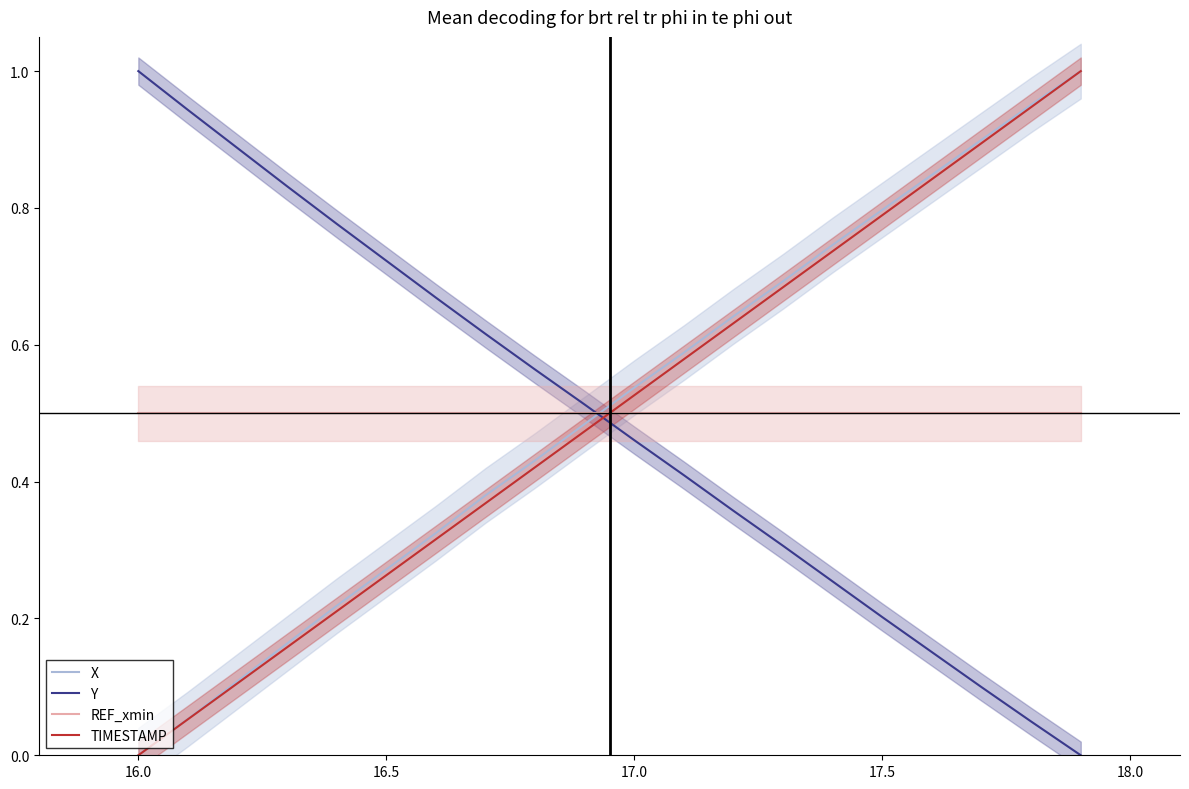

True or false: Y and X intersect in this chart.

True